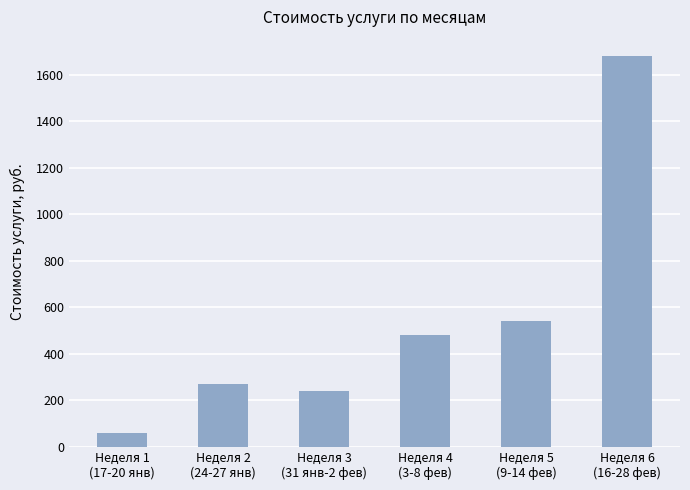

Between Неделя 5
(9-14 фев) and Неделя 4
(3-8 фев), which is larger?

Неделя 5
(9-14 фев)